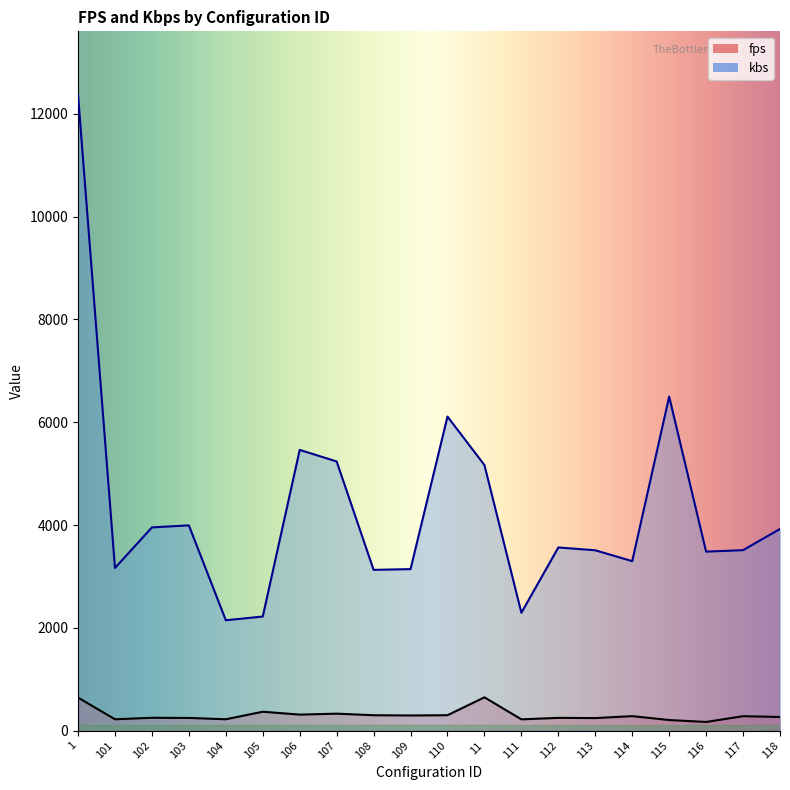

Between 11 and 115, which series saw the biggest shift?

kbs